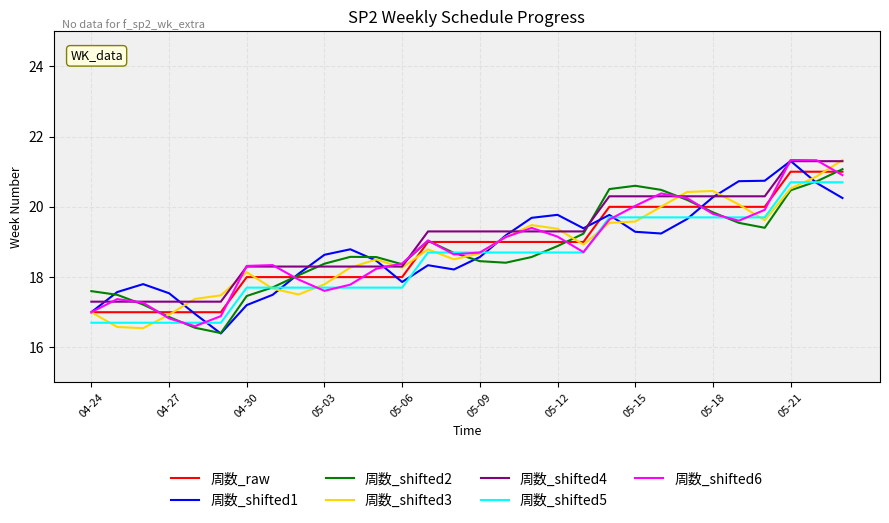

What is the greatest value displayed?

21.3